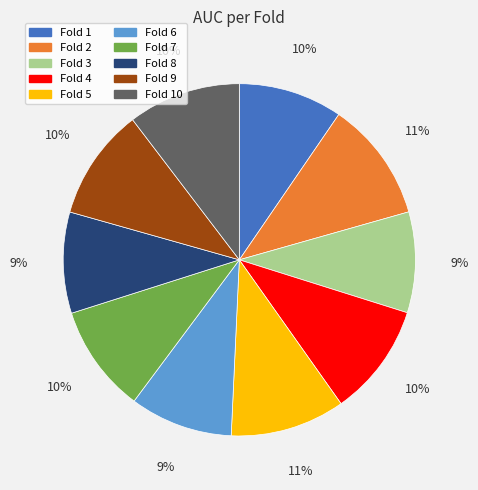

Is Fold 7 the majority of the pie?

No